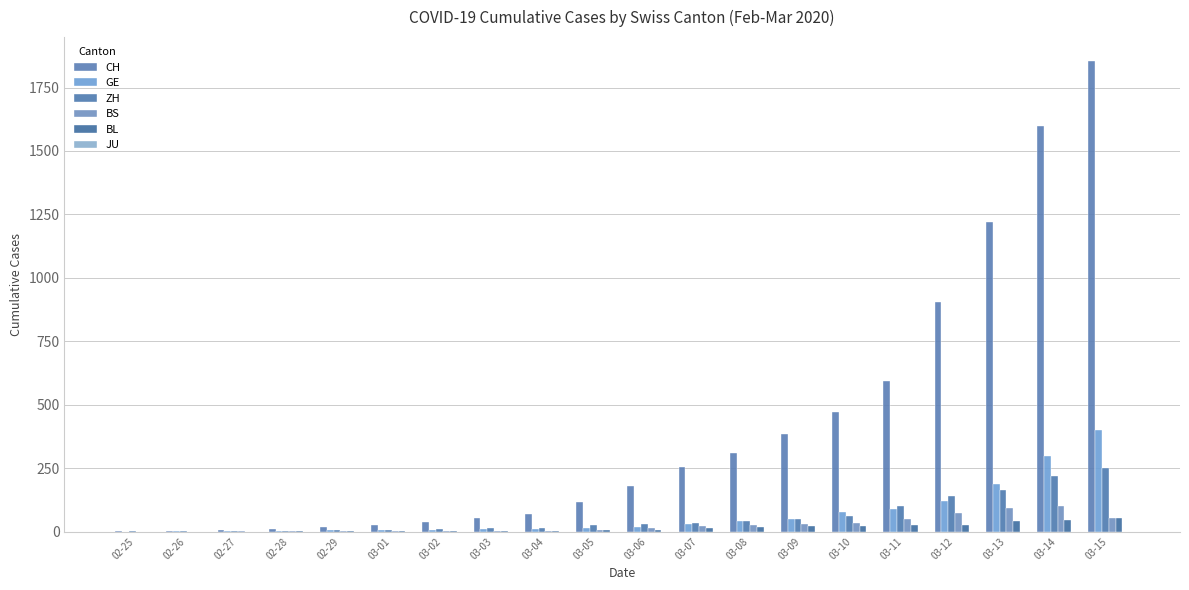

Which has a higher value, 02-27 or 03-07?

03-07